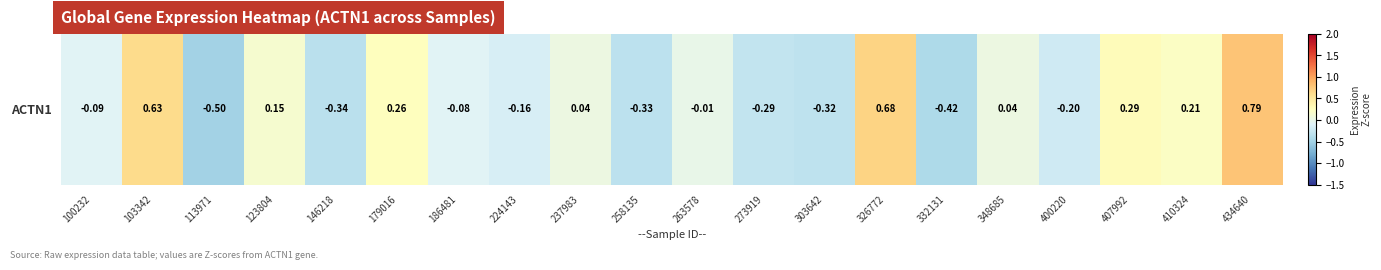

At which label is the value closest to 0?

263578